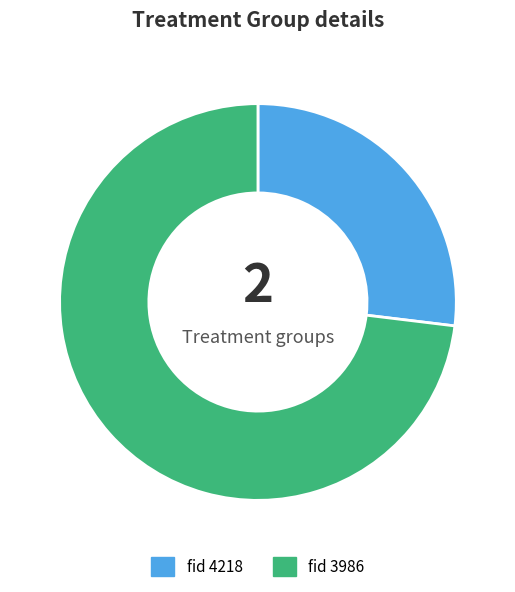

Which has a higher value, fid 4218 or fid 3986?

fid 3986